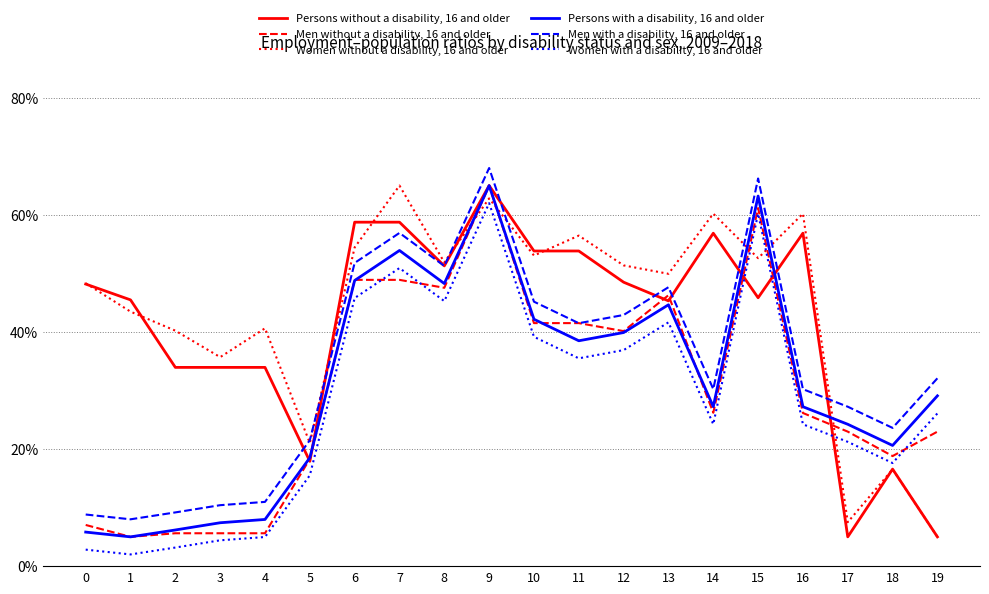

Where does the Women without a disability, 16 and older series first go above 51?

6